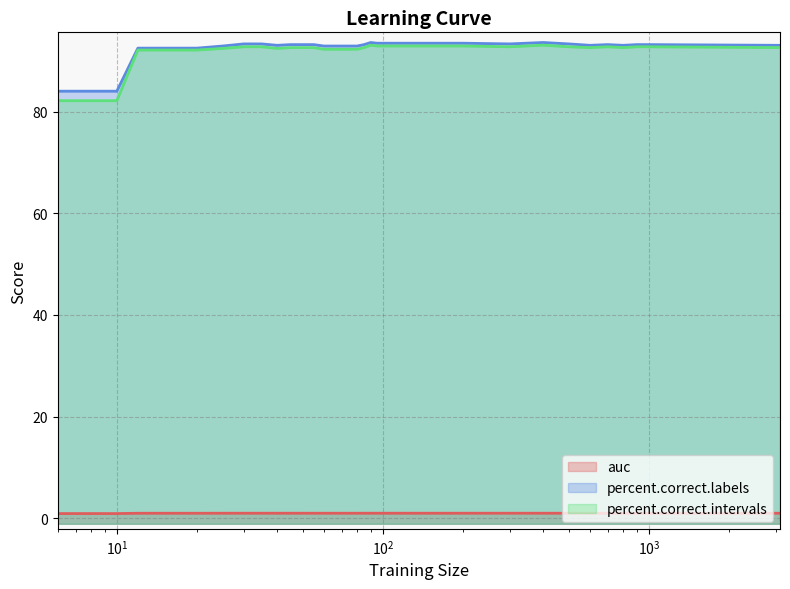

What is the minimum value shown in the chart?

0.9